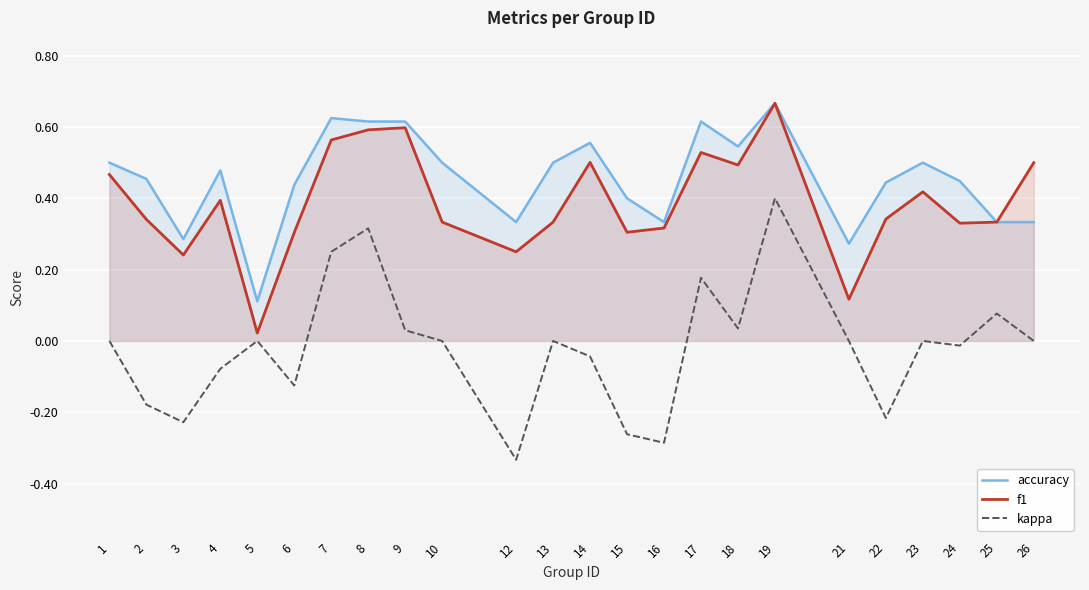

Reading left to right, list all the values displayed in this chart.

accuracy: 0.5	0.5	0.3	0.5	0.1	0.4	0.6	0.6	0.6	0.5	0.3	0.5	0.6	0.4	0.3	0.6	0.5	0.7	0.3	0.4	0.5	0.4	0.3	0.3
f1: 0.5	0.3	0.2	0.4	0.0	0.3	0.6	0.6	0.6	0.3	0.2	0.3	0.5	0.3	0.3	0.5	0.5	0.7	0.1	0.3	0.4	0.3	0.3	0.5
kappa: 0.0	-0.2	-0.2	-0.1	0.0	-0.1	0.2	0.3	0.0	0.0	-0.3	0.0	-0.0	-0.3	-0.3	0.2	0.0	0.4	0.0	-0.2	0.0	-0.0	0.1	0.0